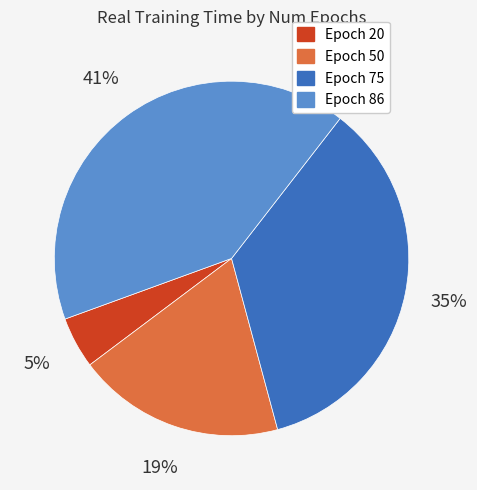

To the nearest percent, what is the difference between the largest and smallest slice percentages?

36%